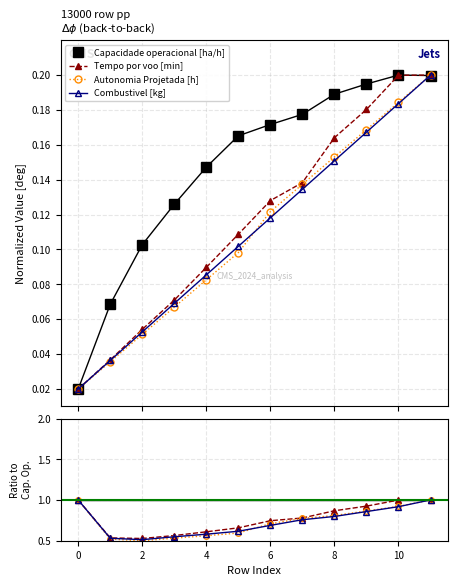

How many lines are shown in the chart?

4